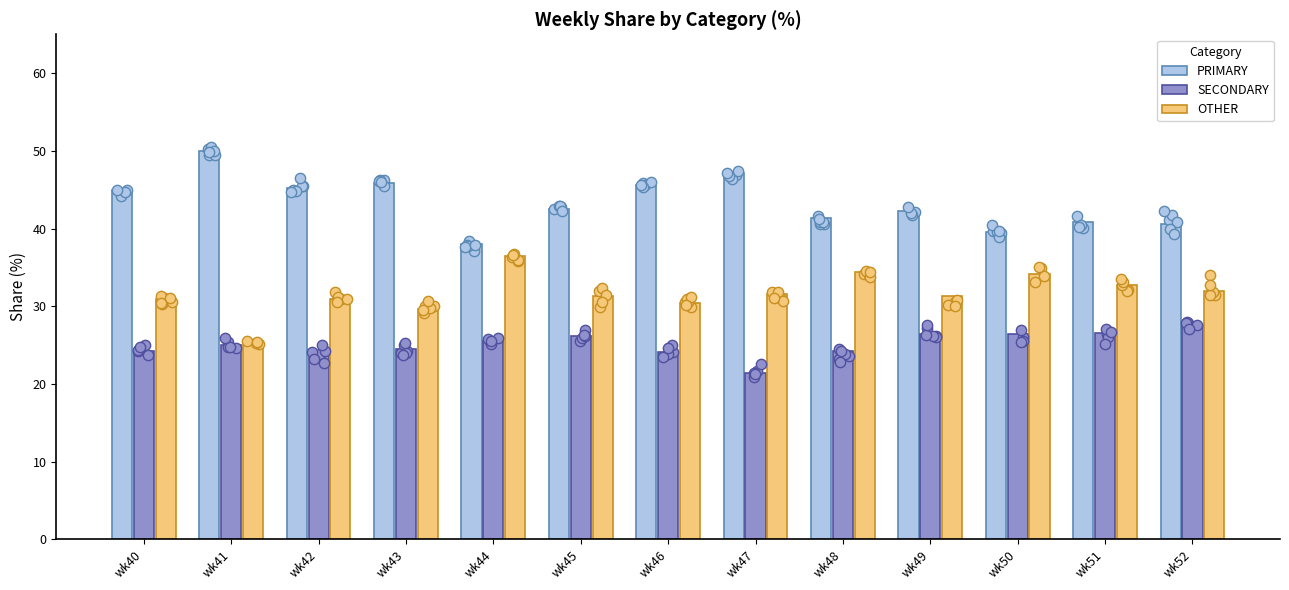

At how many categories does at least one series exceed 29?

13